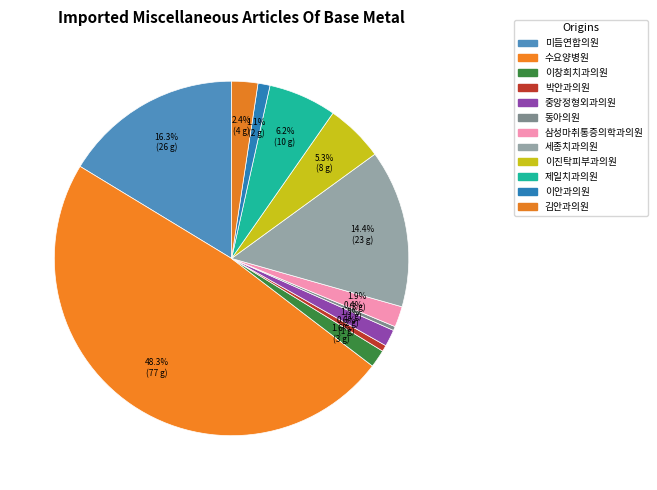

Is 동아의원 the majority of the pie?

No